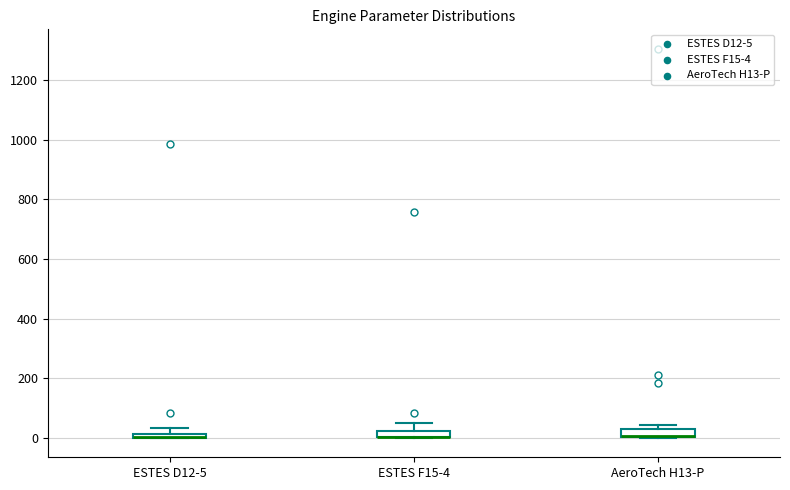

Where is the upper edge of the box for ESTES F15-4 on the y-axis? The values are not printed on the chart, so give them approximately, as read against the axis.

20